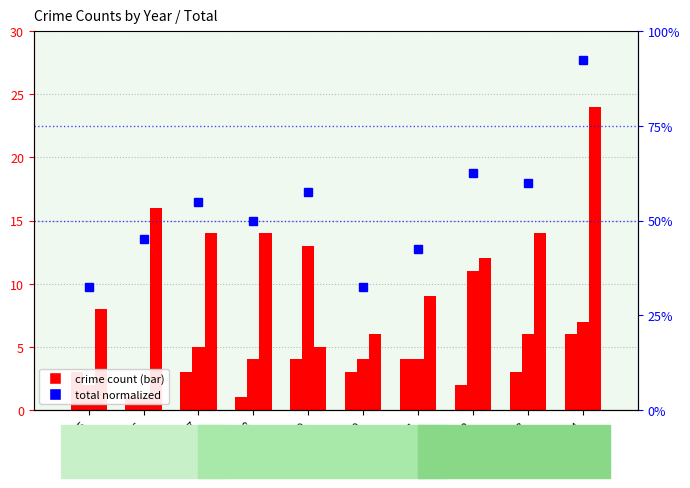

List the series in order of their peak value, highest first.

Total (normalized), Robbery, Aggravated Battery, Aggravated Assault